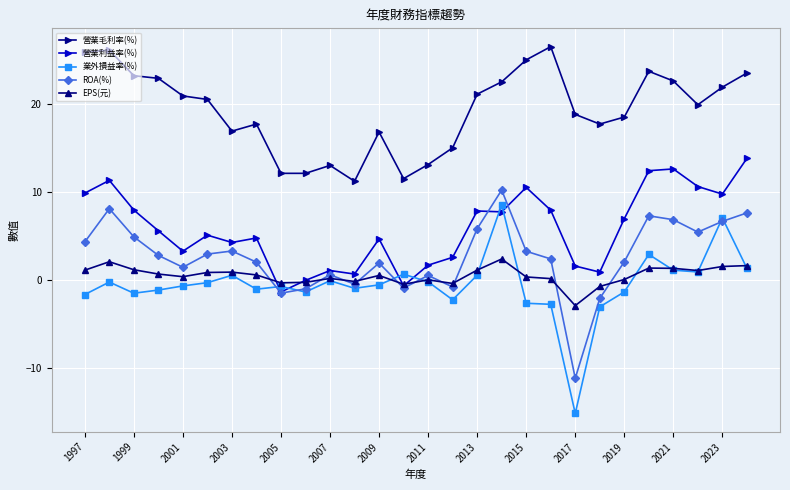

True or false: 營業毛利率(%) and EPS(元) cross at least once.

False